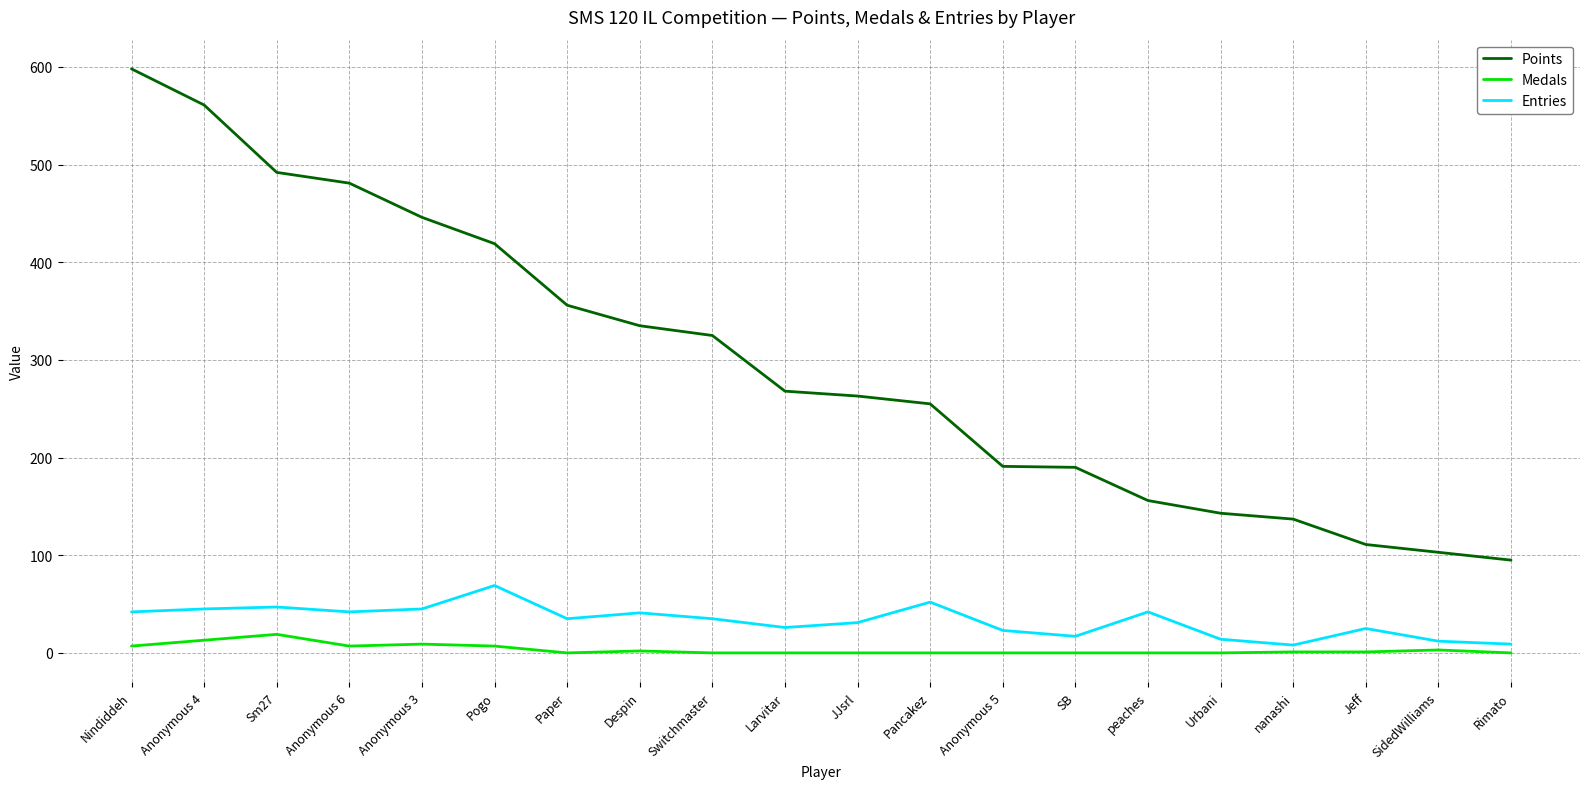

Rank the series at Sm27 from lowest to highest value.

Medals, Entries, Points